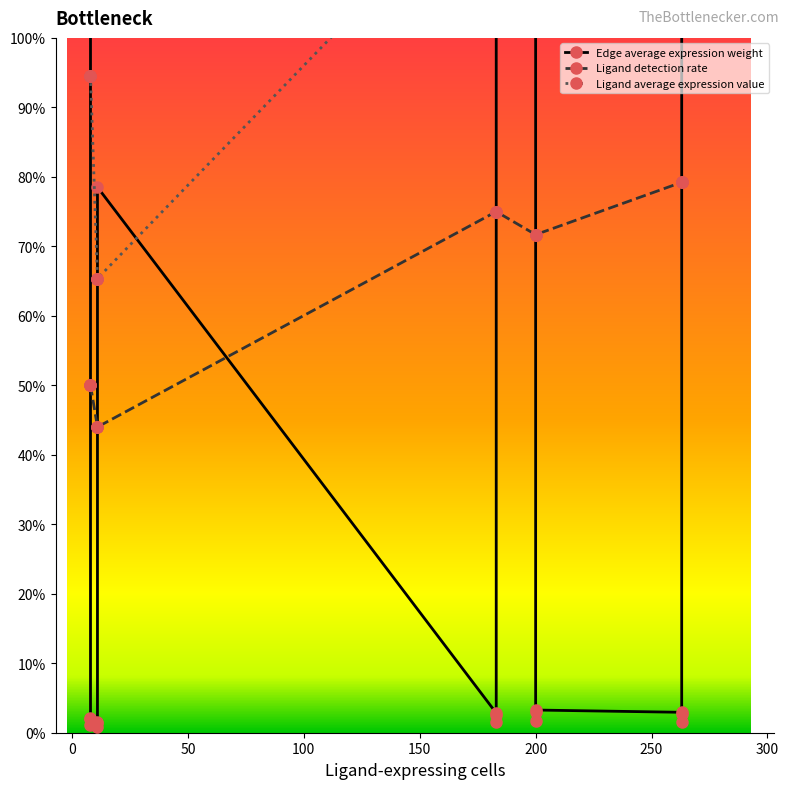

True or false: Ligand detection rate has more than 2 interior local peaks.

False